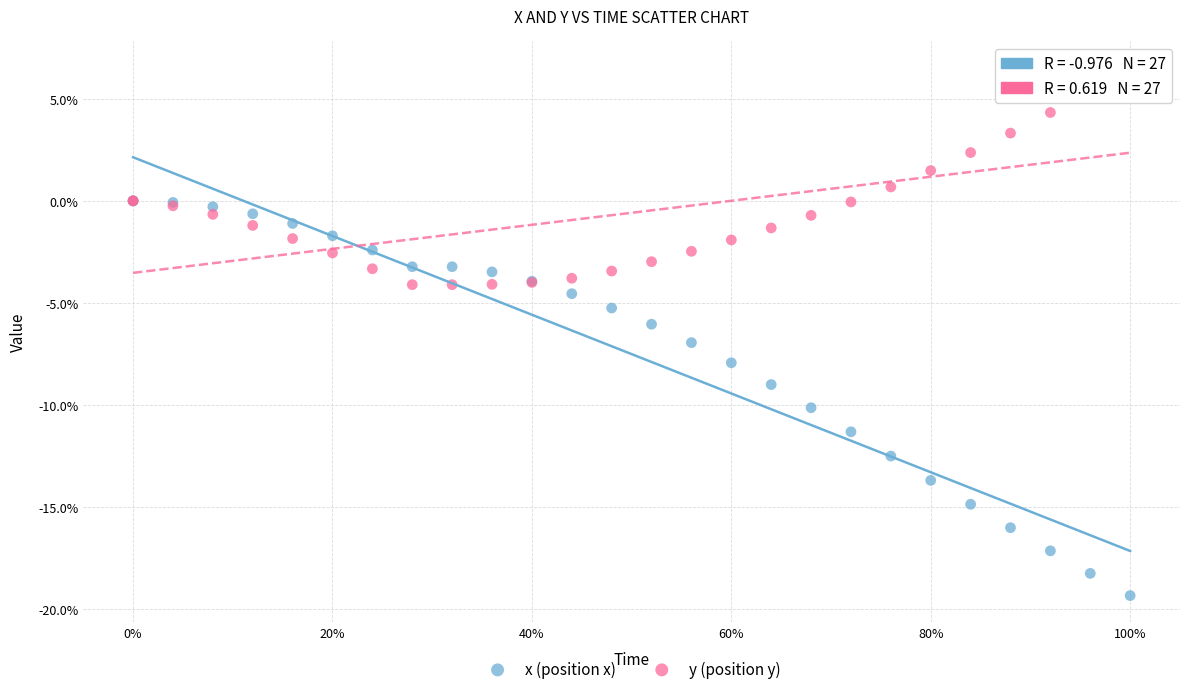

Which series contains the lowest Y value?

x (position x)